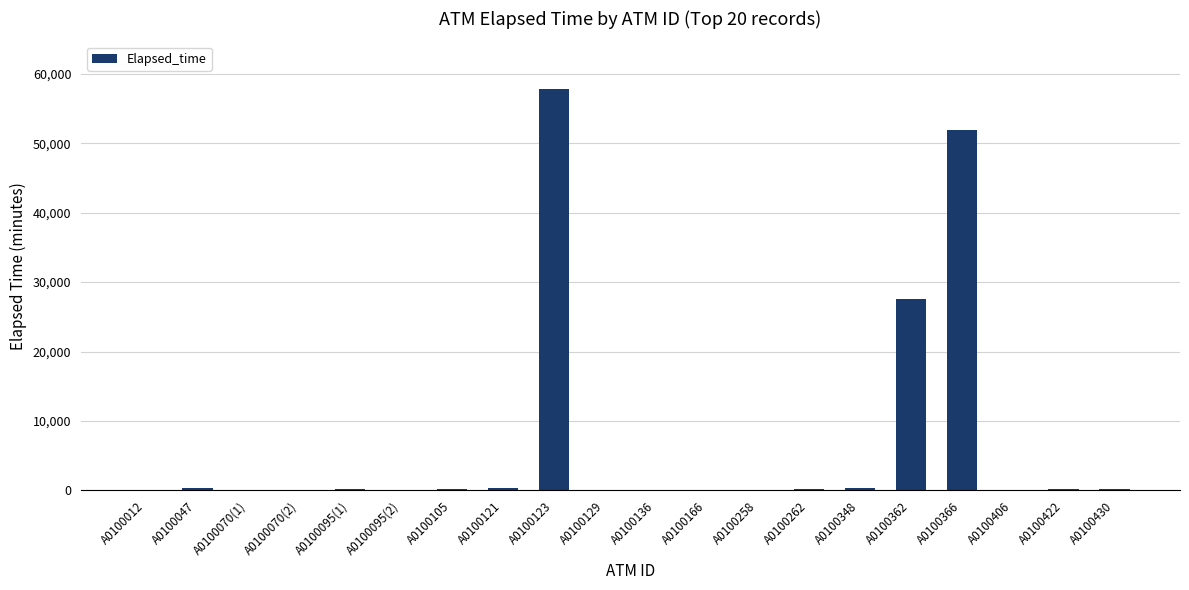

What is the sum of all values?

139910